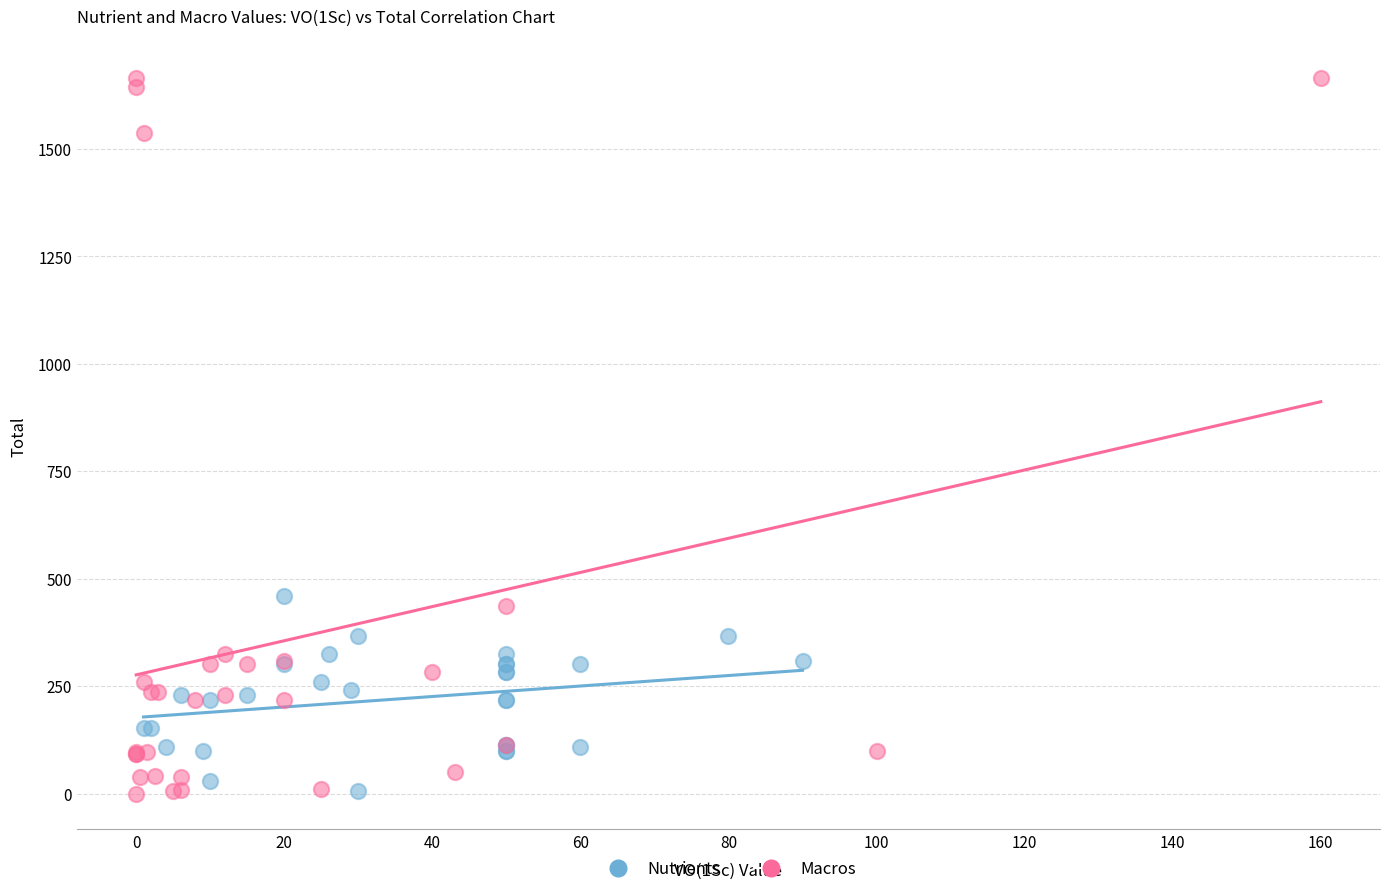

Which series has the widest spread of Y values?

Macros